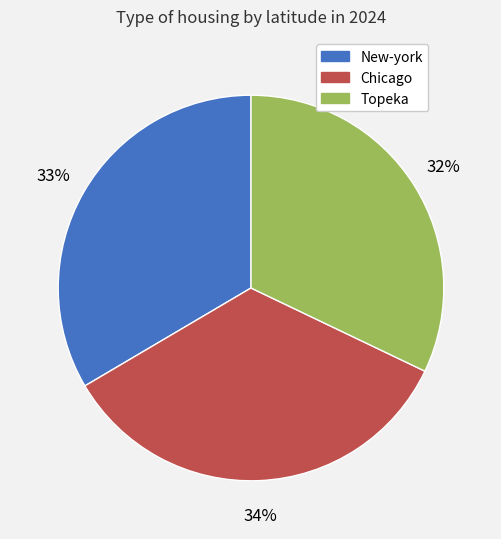

Is the sum of New-york and Topeka greater than half?

Yes